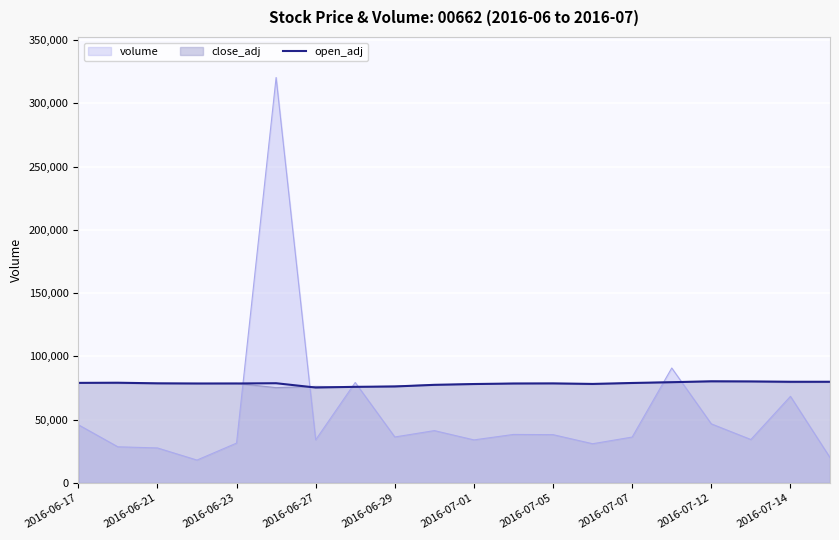

What is the greatest value displayed?

320432.0